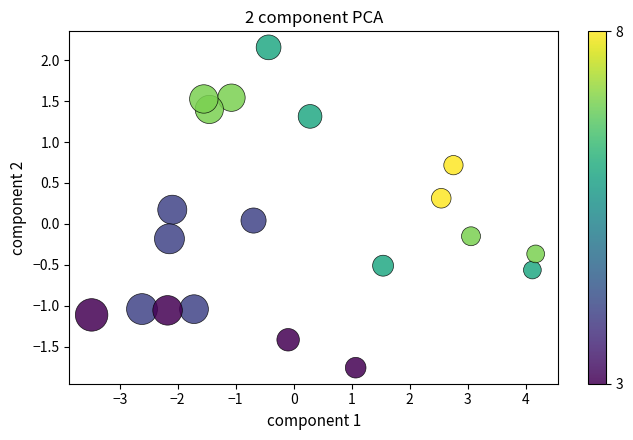

What is the range of X values (max minus min)?

7.7